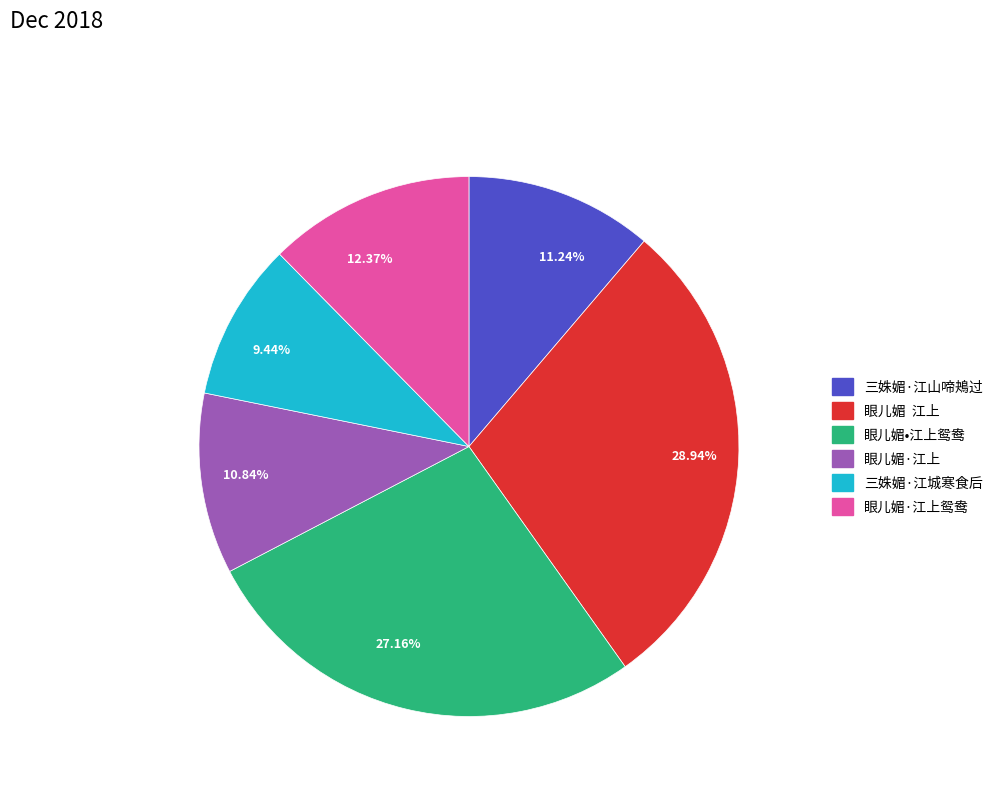

Does any single category account for the majority?

No